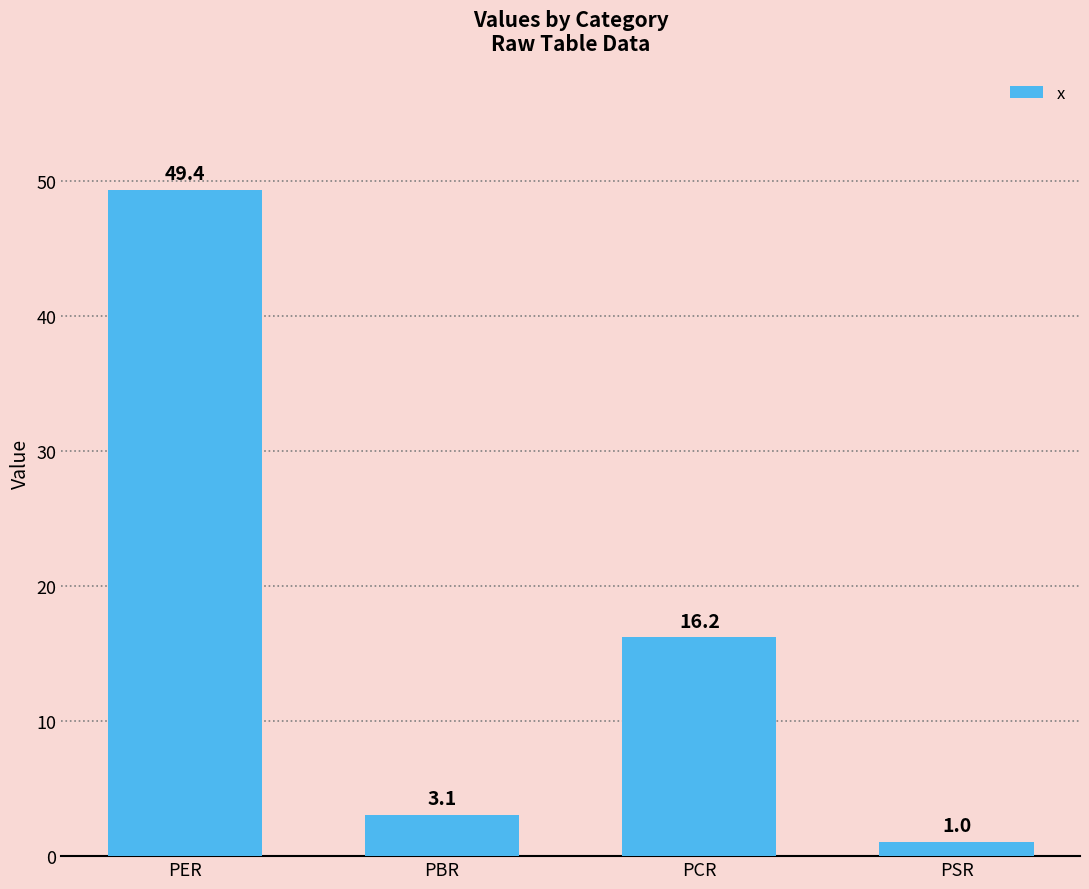

How many categories are shown in the chart?

4